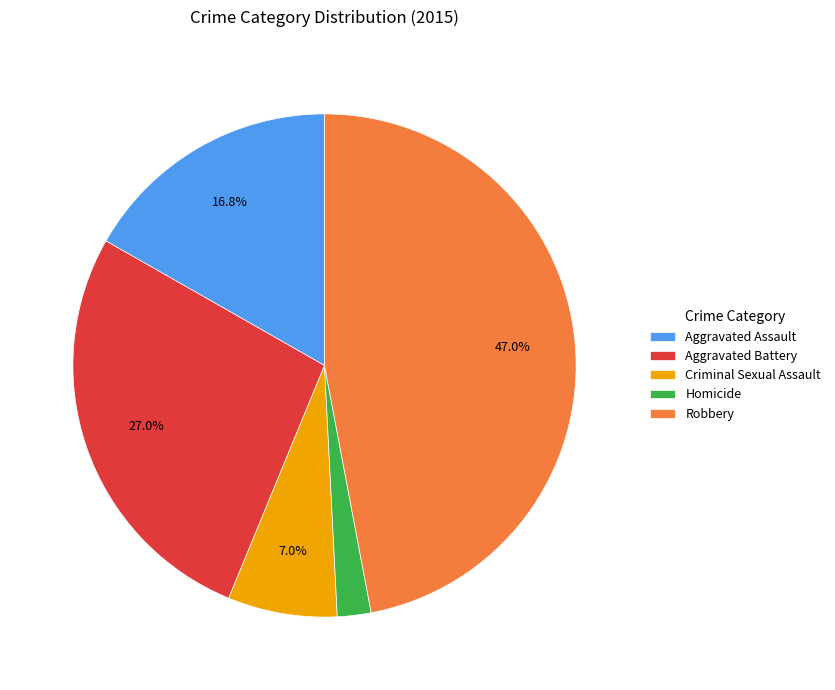

What percentage is the Homicide slice, to the nearest percent?

2%